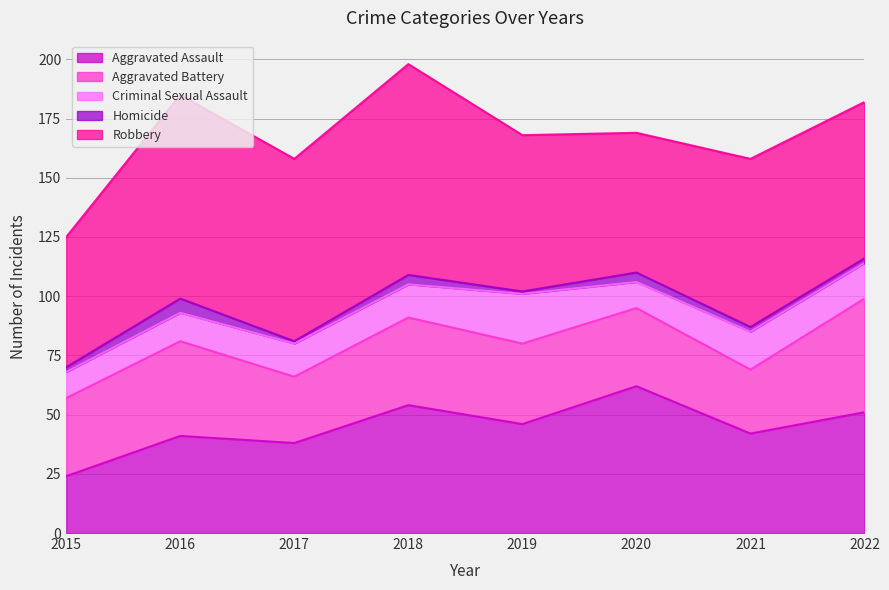

At which category is the sum across all series the highest?

2018